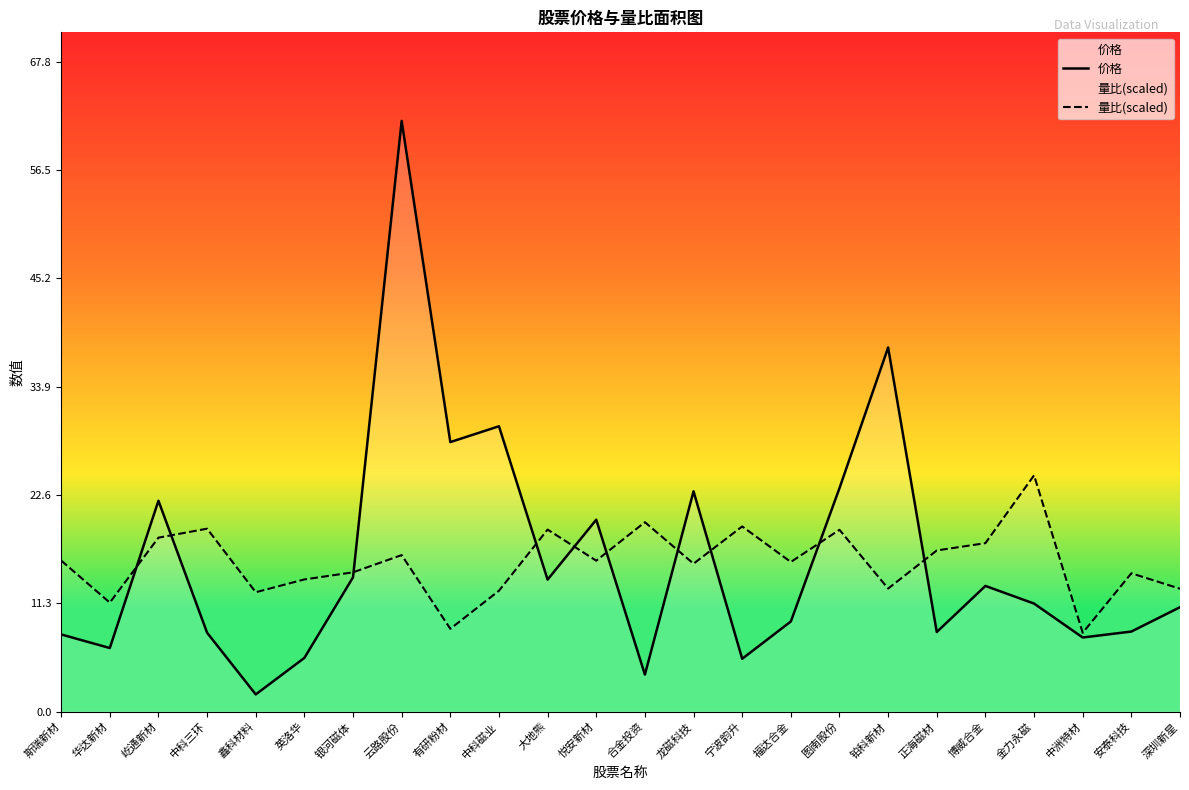

What is the maximum value for 价格?

61.6